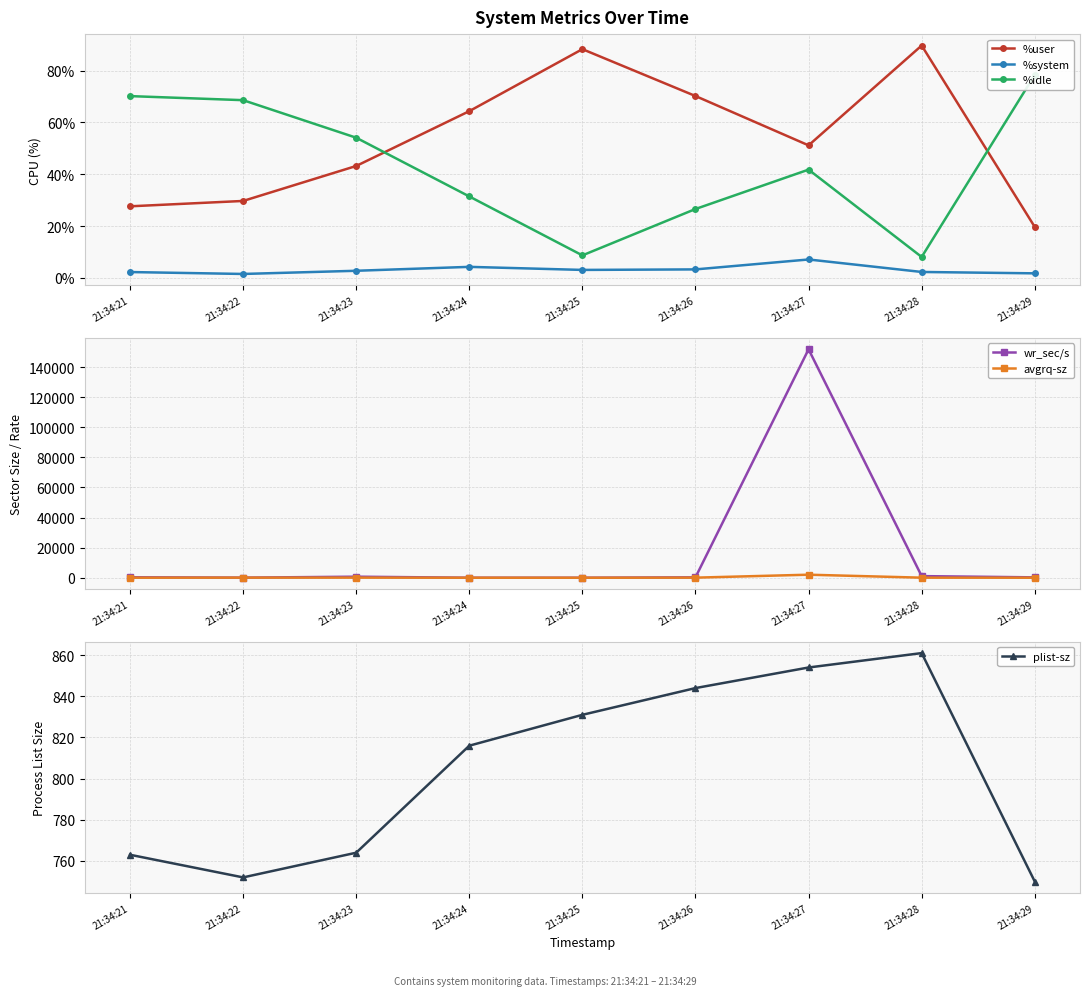

What is the minimum value for %user?

19.6